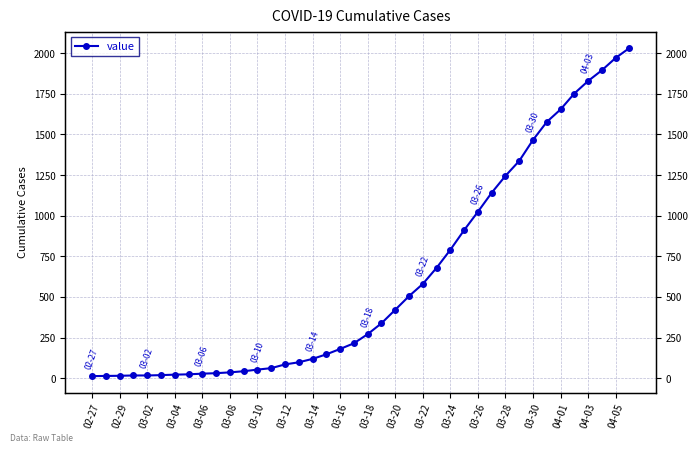

What is the sum of the values at 25 and 34?

2333